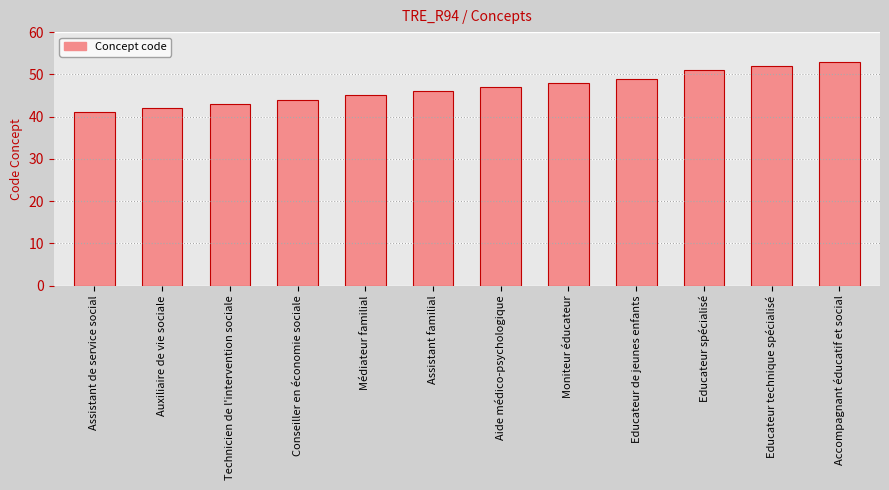

Is it true that the value at Médiateur familial is 45?

True